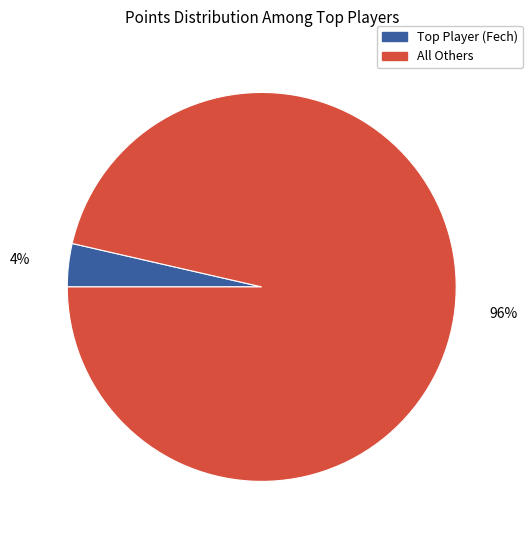

Which category has the biggest portion of the pie?

All Others